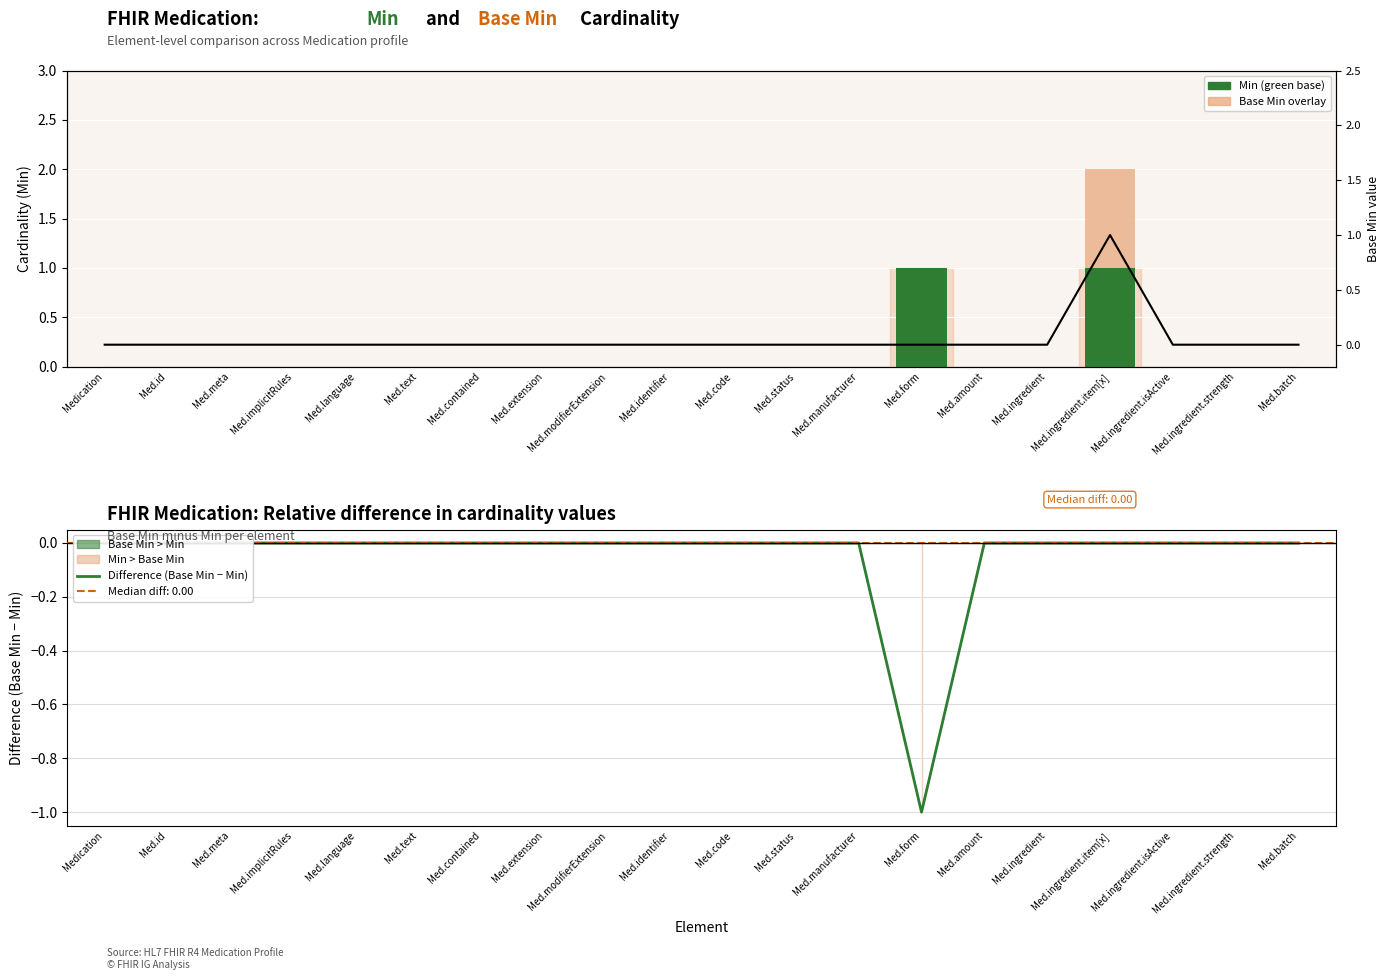

How many Base Min trend values are between 0 and 1?

20